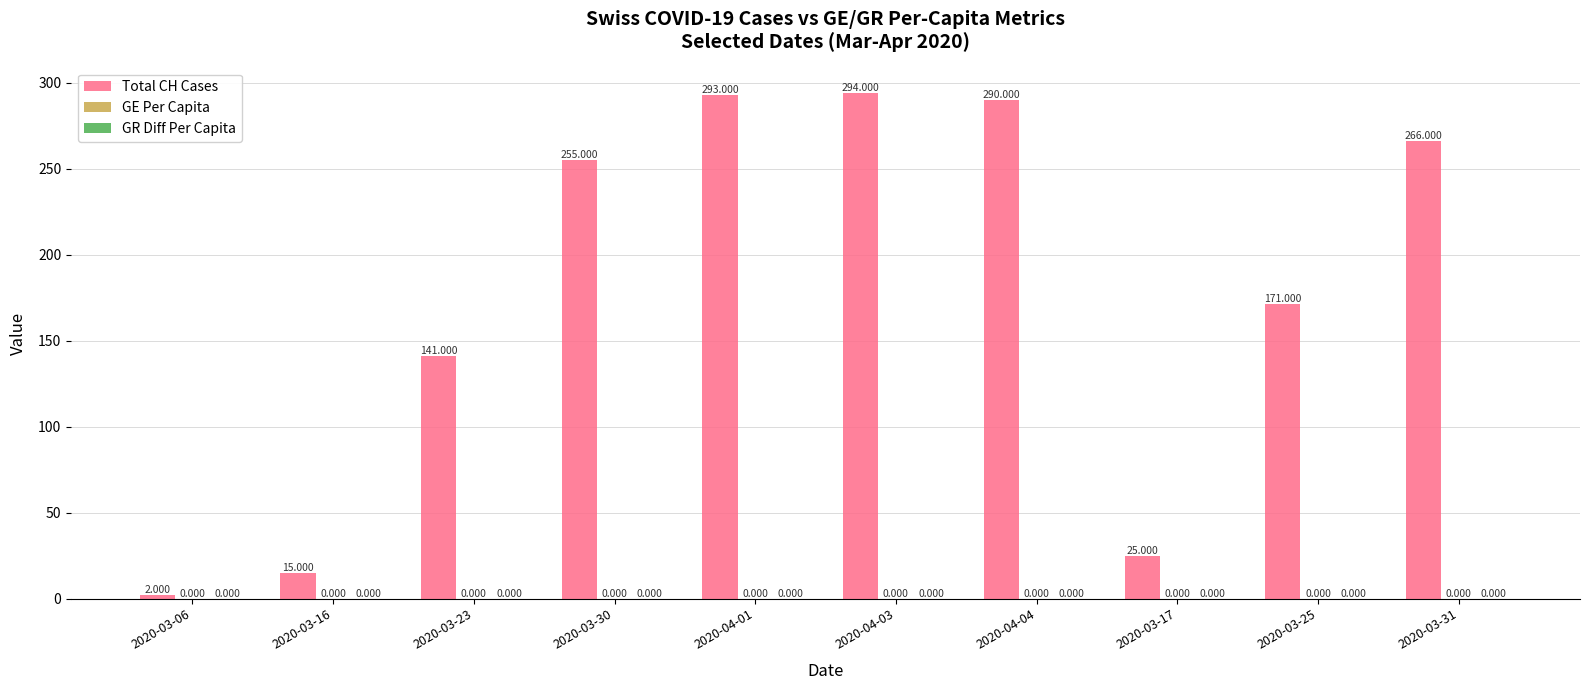

What is the total value across all series at 2020-03-23?

141.0